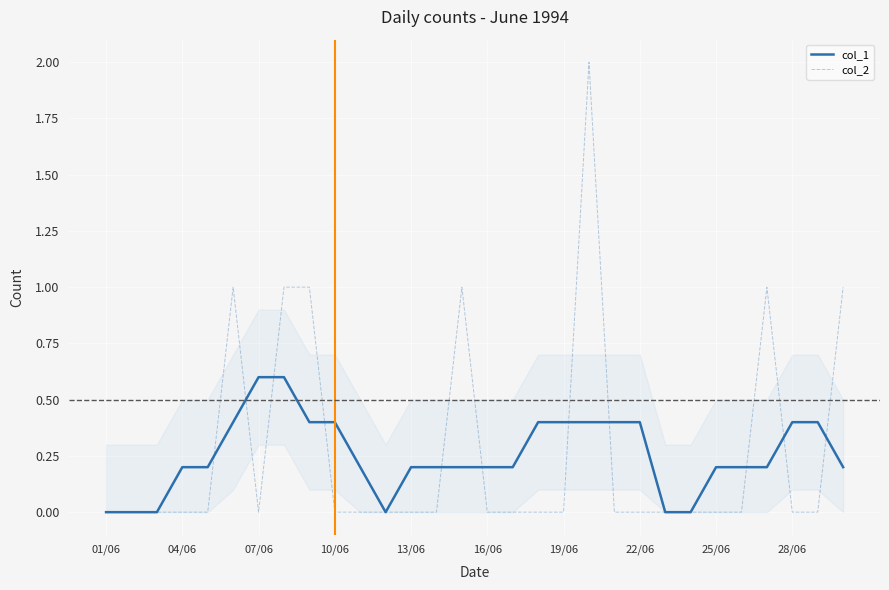

Reading left to right, extract all data points from this chart.

col_1: 0.0	0.0	0.0	0.2	0.2	0.4	0.6	0.6	0.4	0.4	0.2	0.0	0.2	0.2	0.2	0.2	0.2	0.4	0.4	0.4	0.4	0.4	0.0	0.0	0.2	0.2	0.2	0.4	0.4	0.2
col_2: 0.0	0.0	0.0	0.0	0.0	1.0	0.0	1.0	1.0	0.0	0.0	0.0	0.0	0.0	1.0	0.0	0.0	0.0	0.0	2.0	0.0	0.0	0.0	0.0	0.0	0.0	1.0	0.0	0.0	1.0